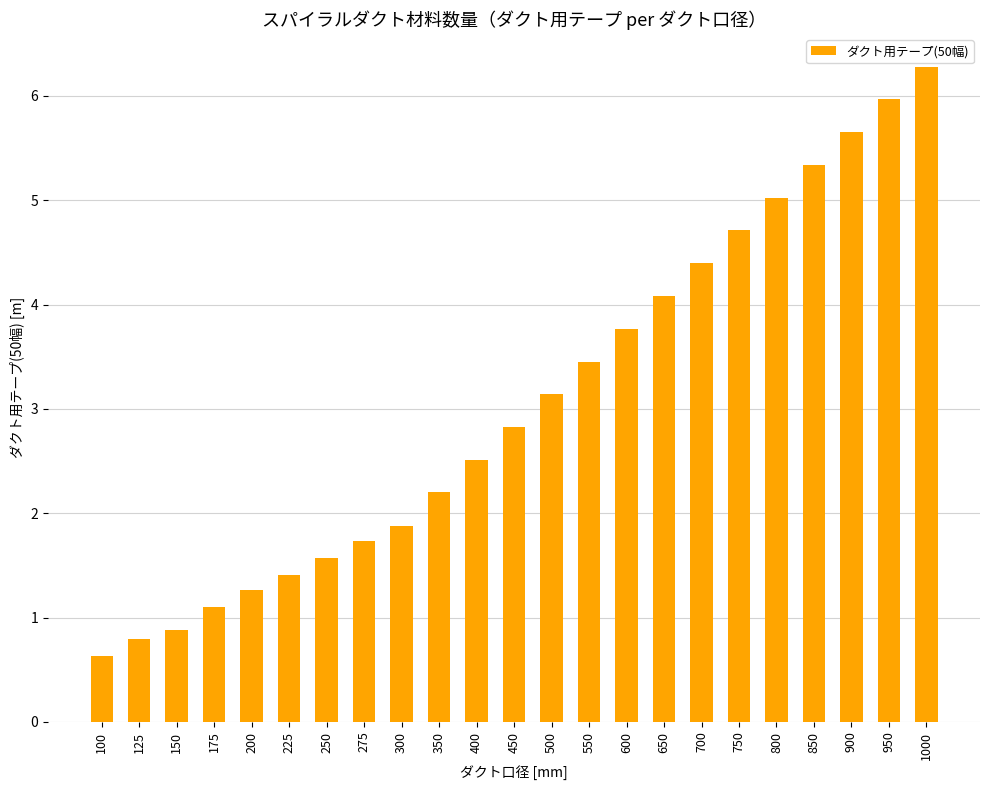

What is the smallest value displayed?

0.6